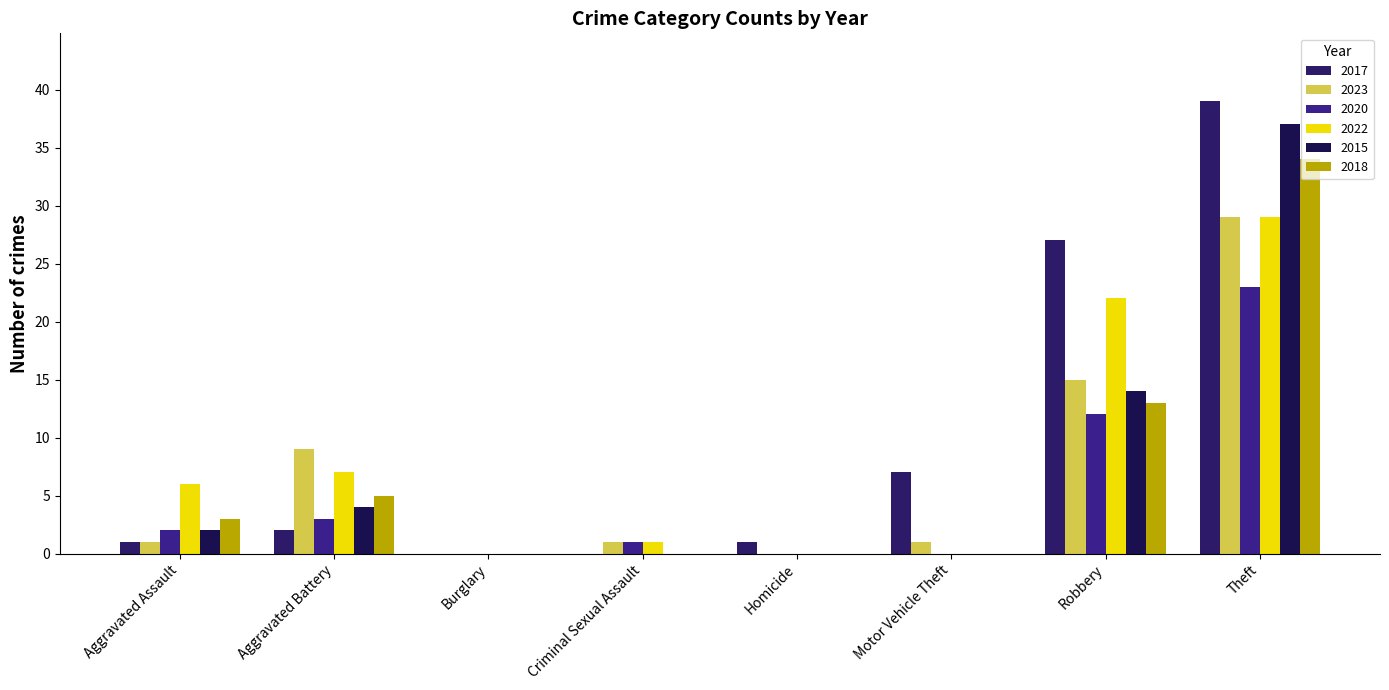

The value of 2022 at Robbery is 22. True or false?

True